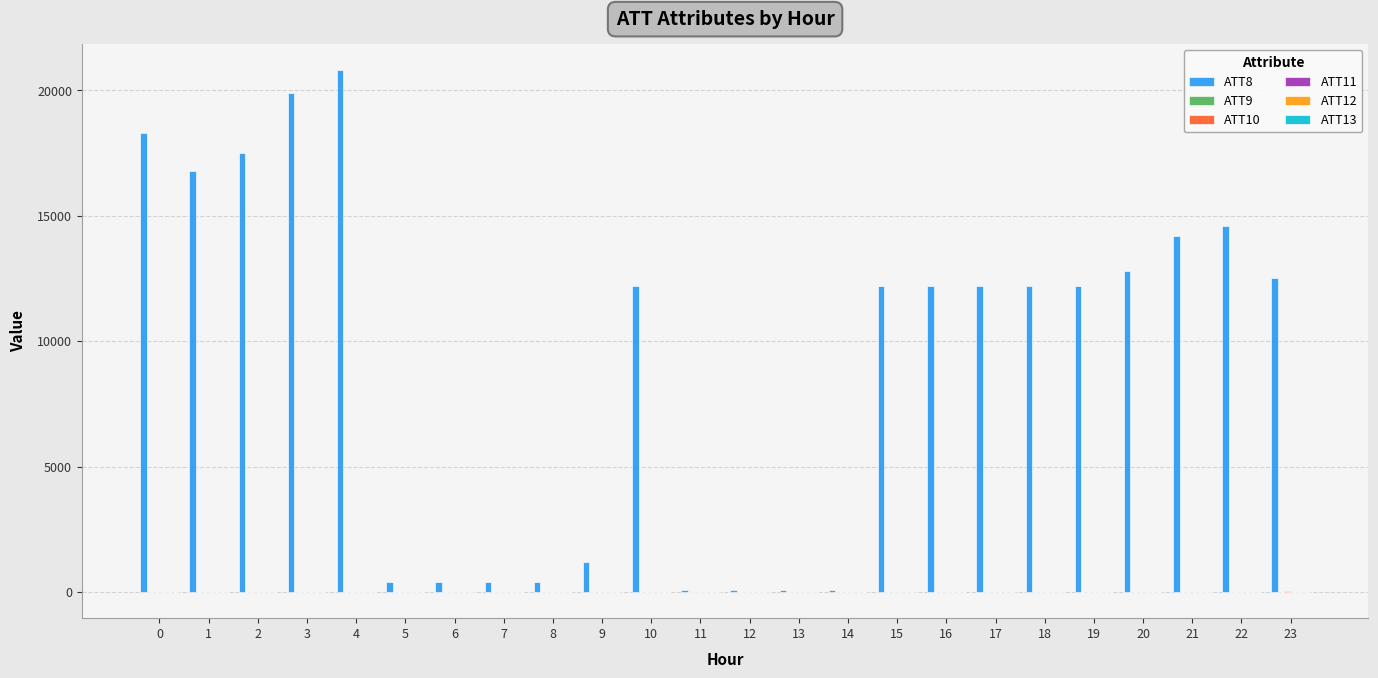

Which series has the largest total across all categories?

ATT8